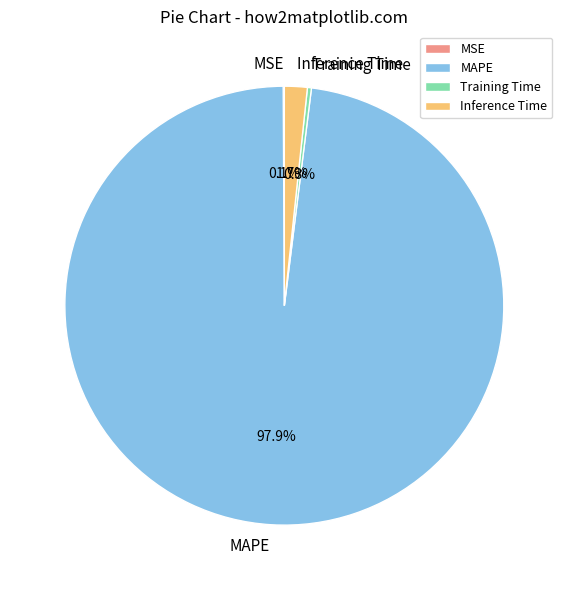

To the nearest percent, what is the difference between the largest and smallest slice percentages?

98%